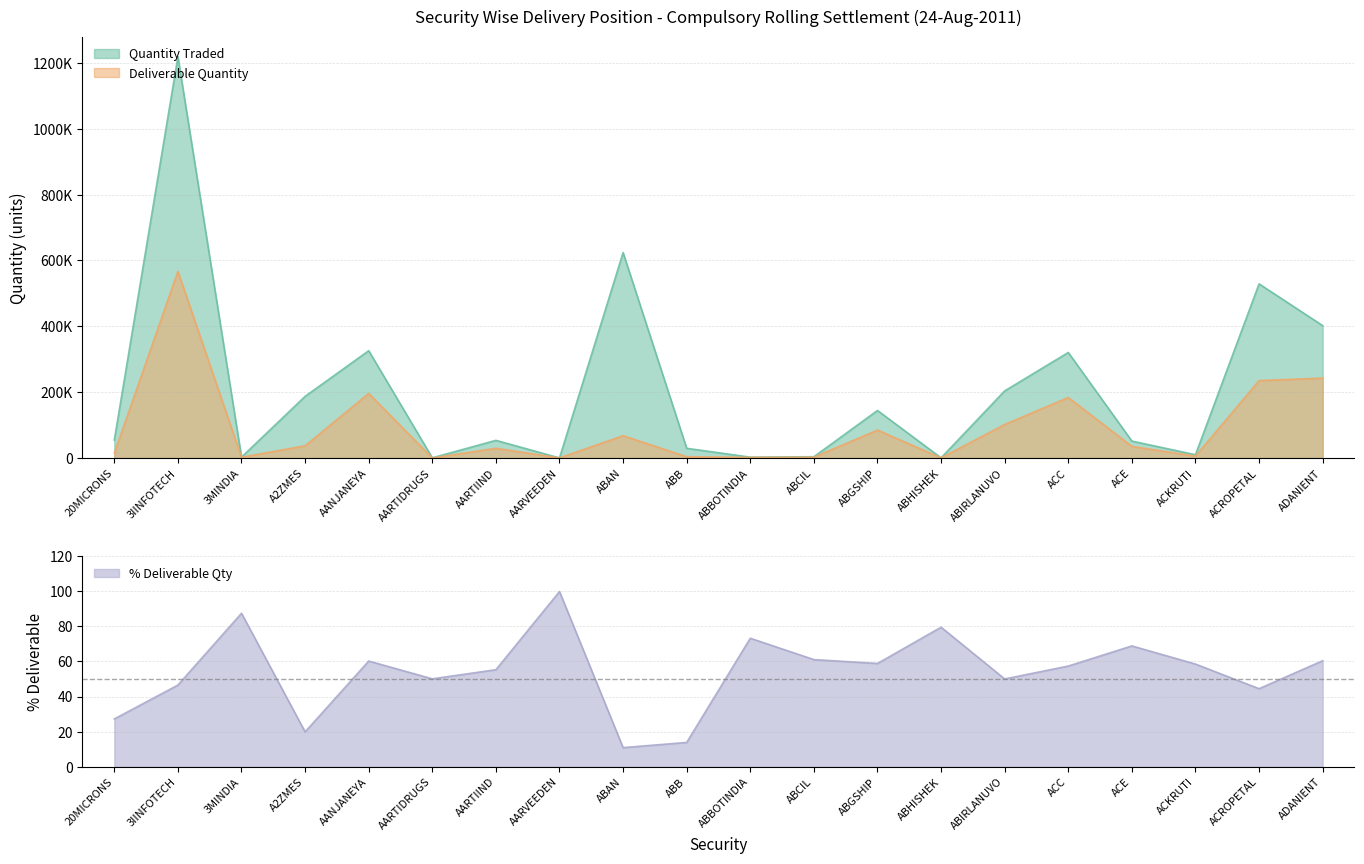

What is the minimum value shown in the chart?

10.9